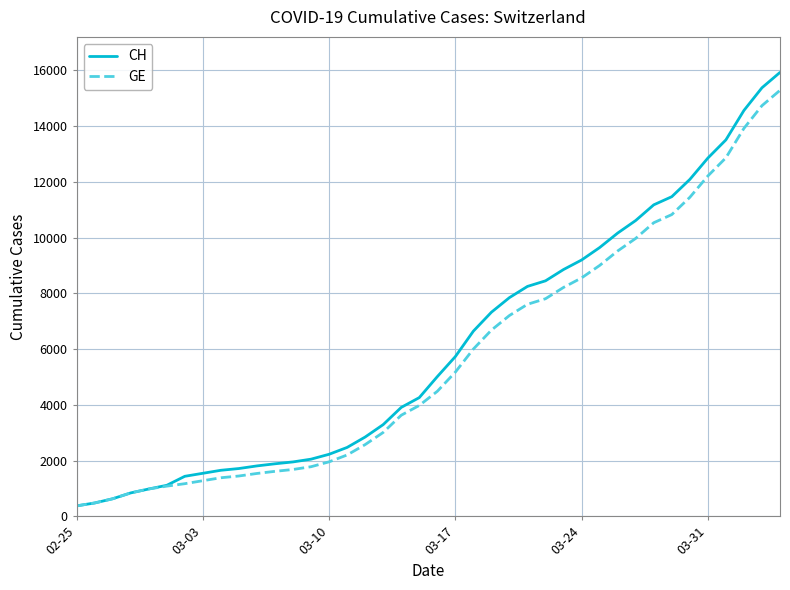

What is the maximum value shown in the chart?

15926